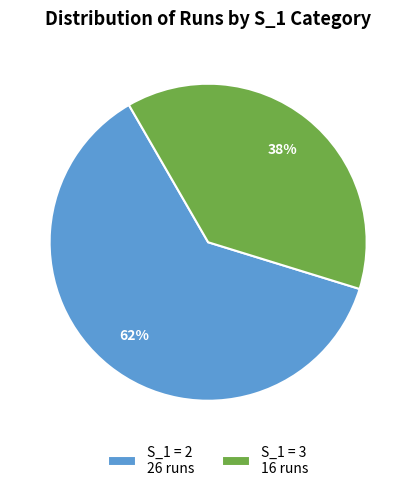

The S_1 = 2 26 runs slice represents 62% of the pie. True or false?

True